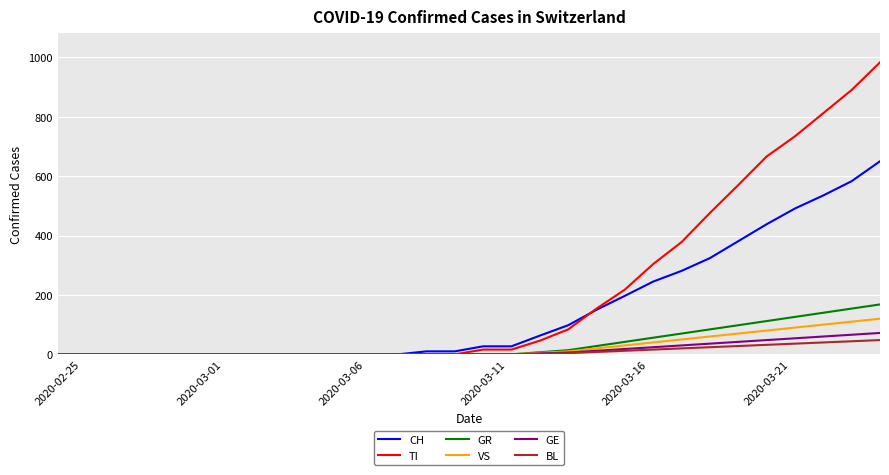

Count the number of categories in the chart.

30